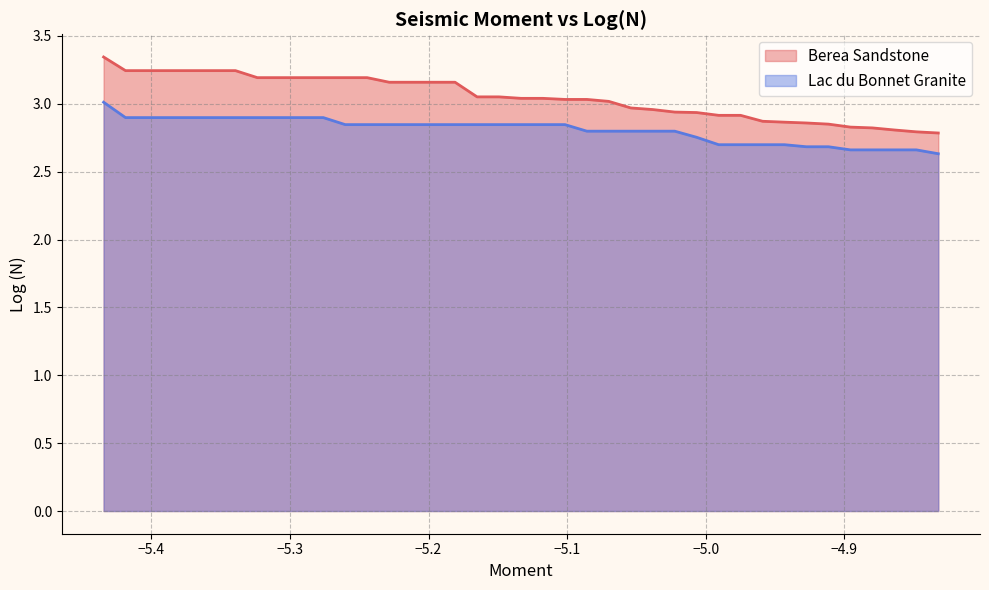

What is the minimum value shown in the chart?

2.6